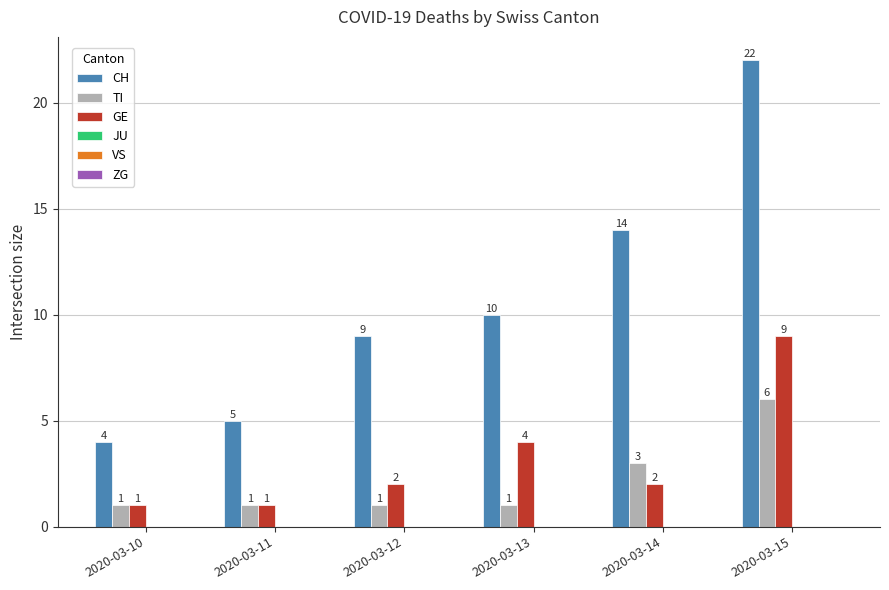

What is the difference between the maximum and minimum values in the CH series?

18